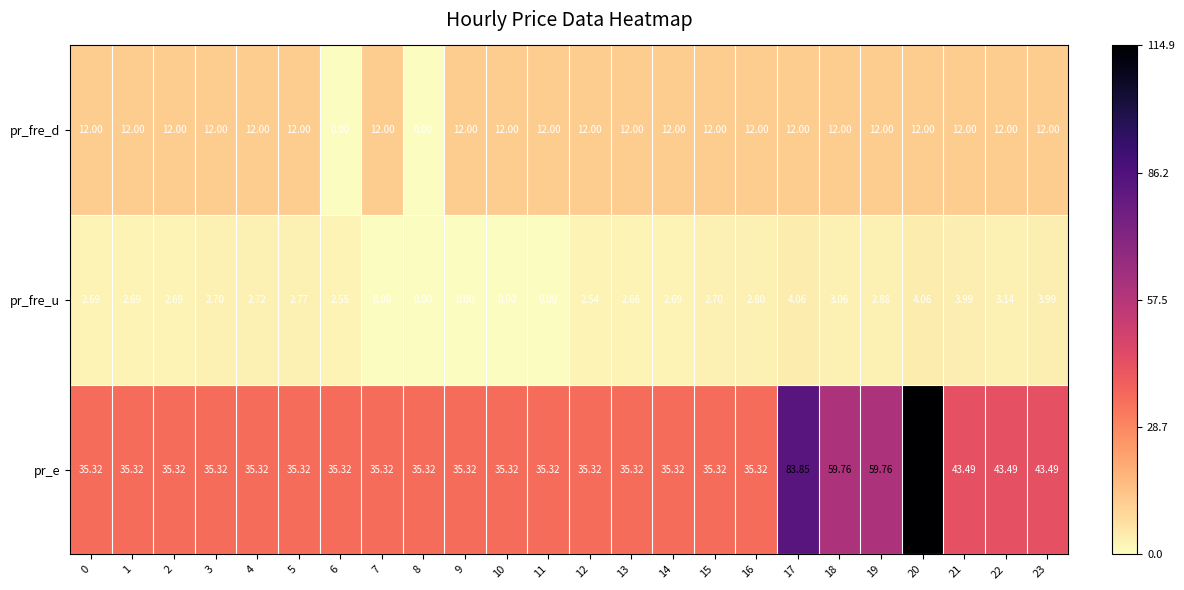

Rank the series at 1 from lowest to highest value.

pr_fre_u, pr_fre_d, pr_e